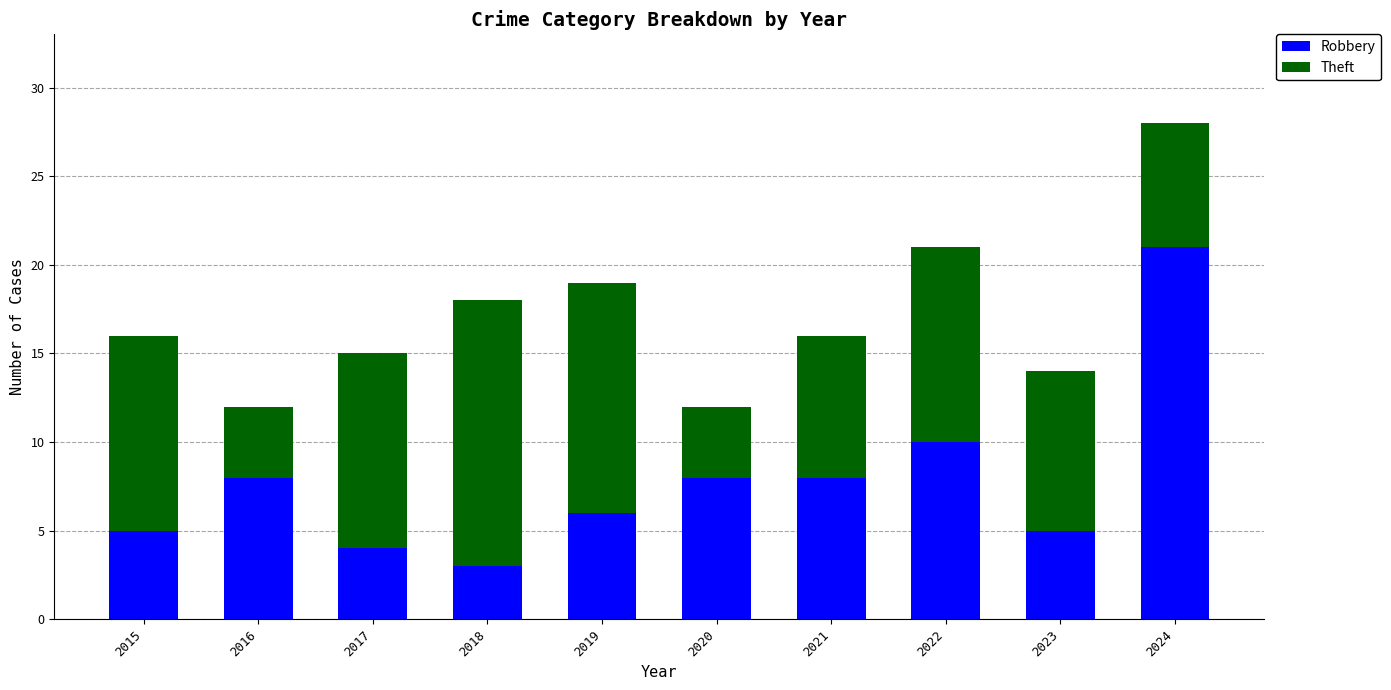

True or false: Robbery has a value of 1 at 2018.

False